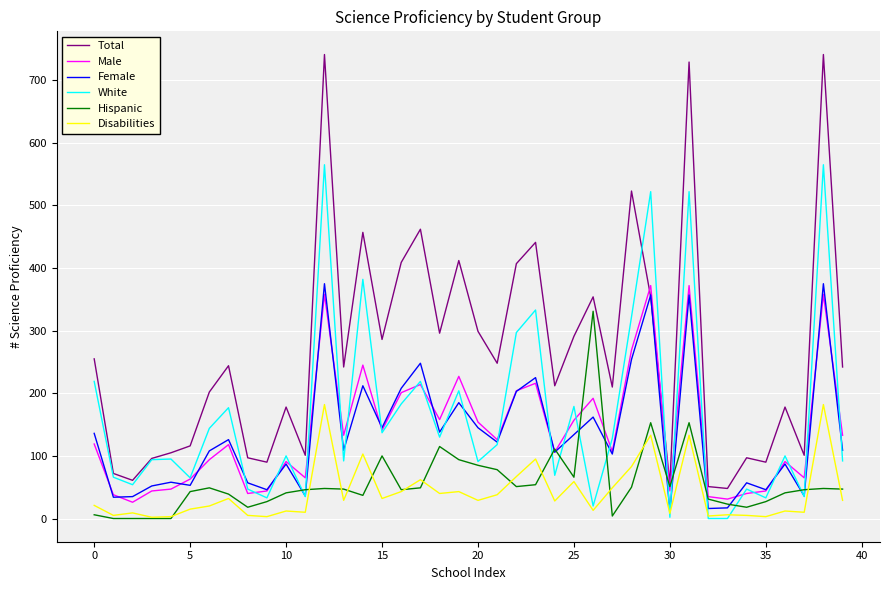

What is the maximum value shown in the chart?

741